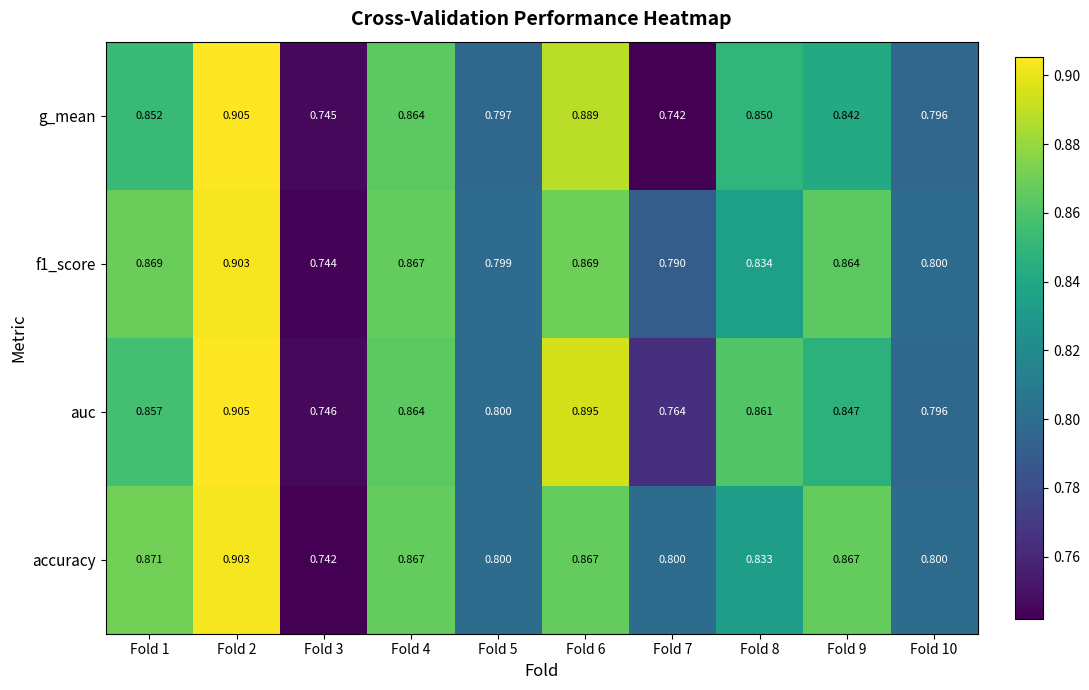

Which series has the widest spread of values?

g_mean